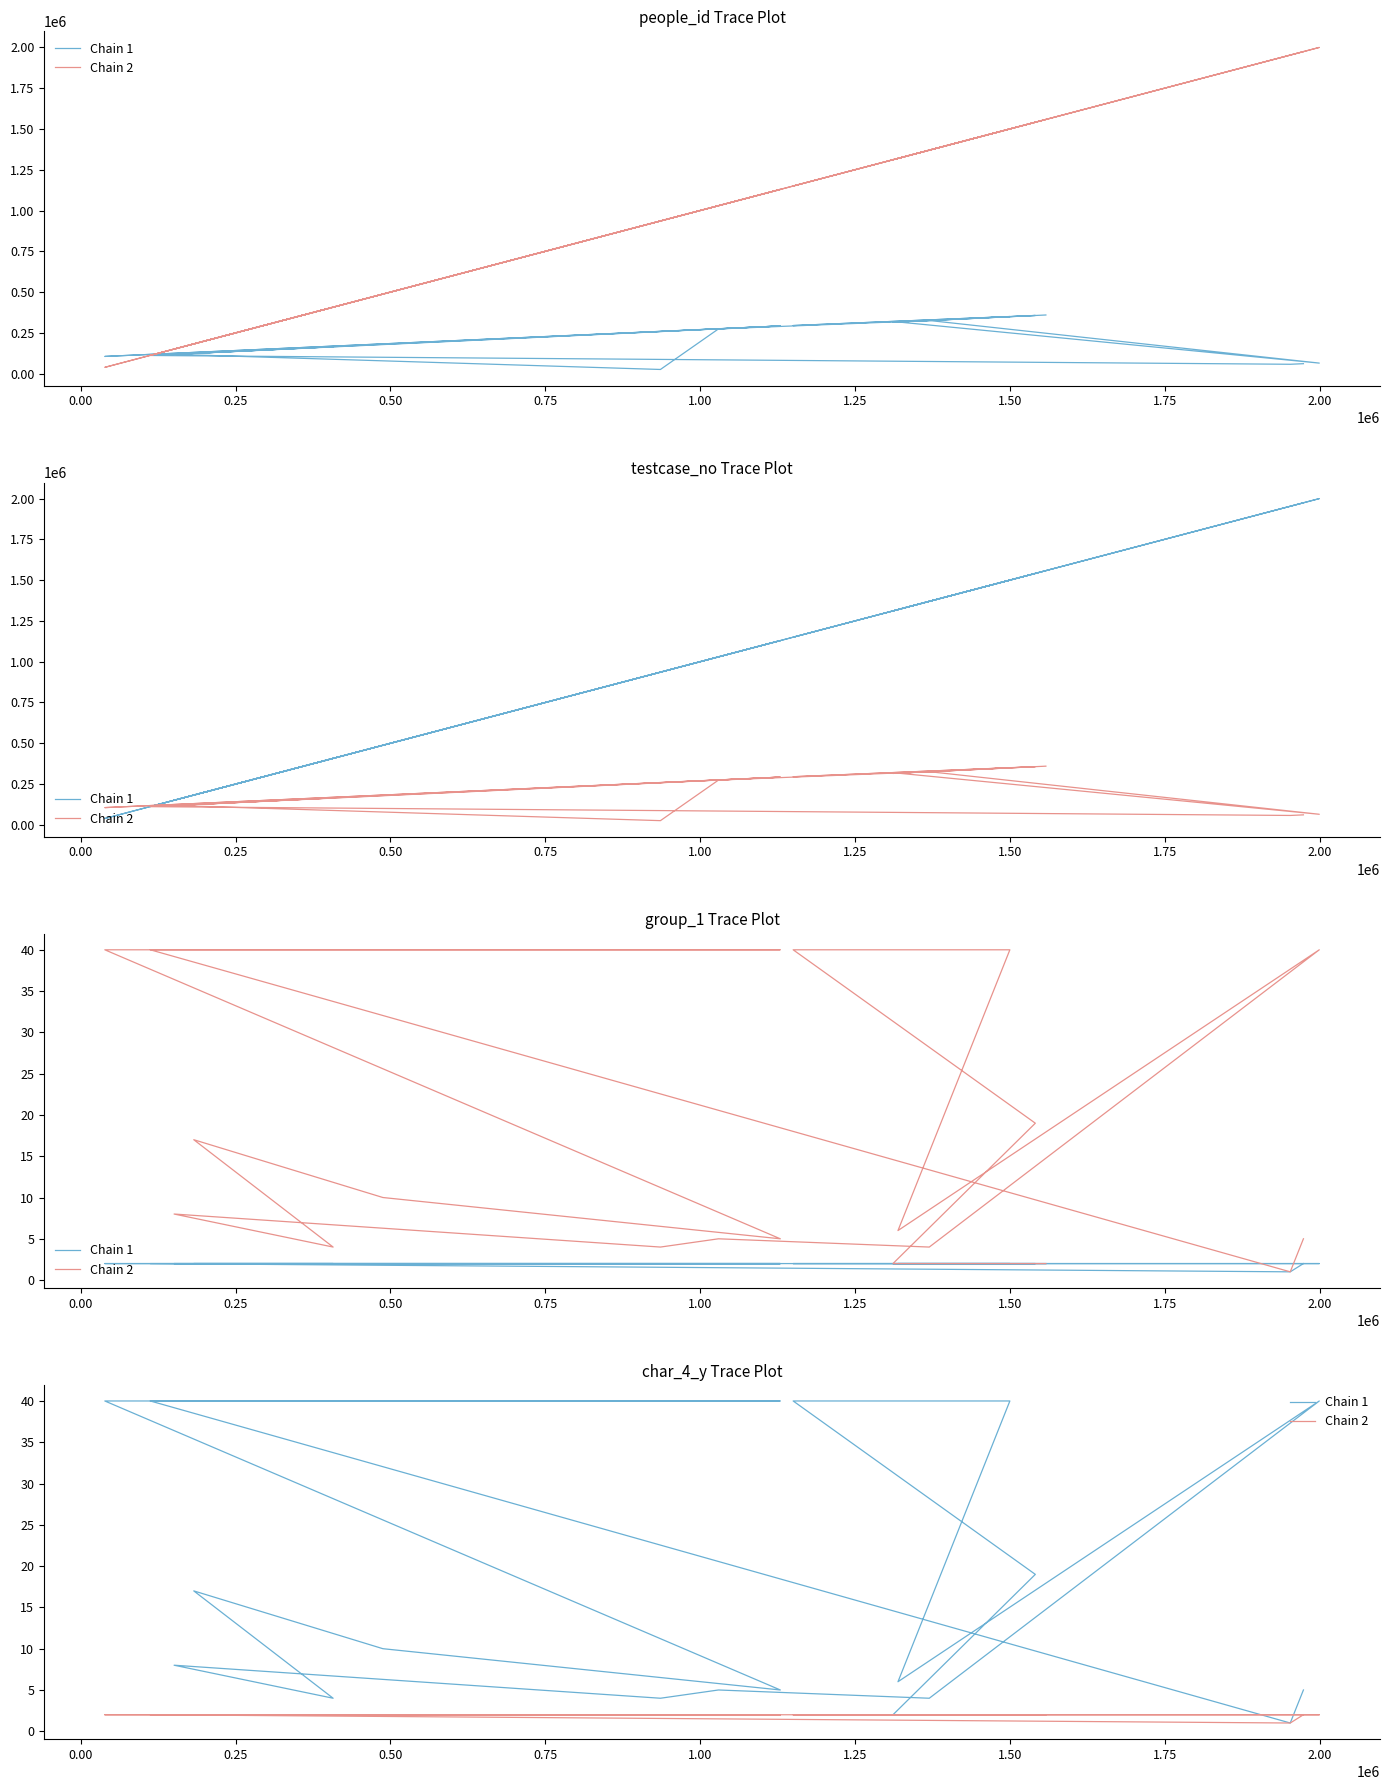

What is the total value across all series at 0.25?

42